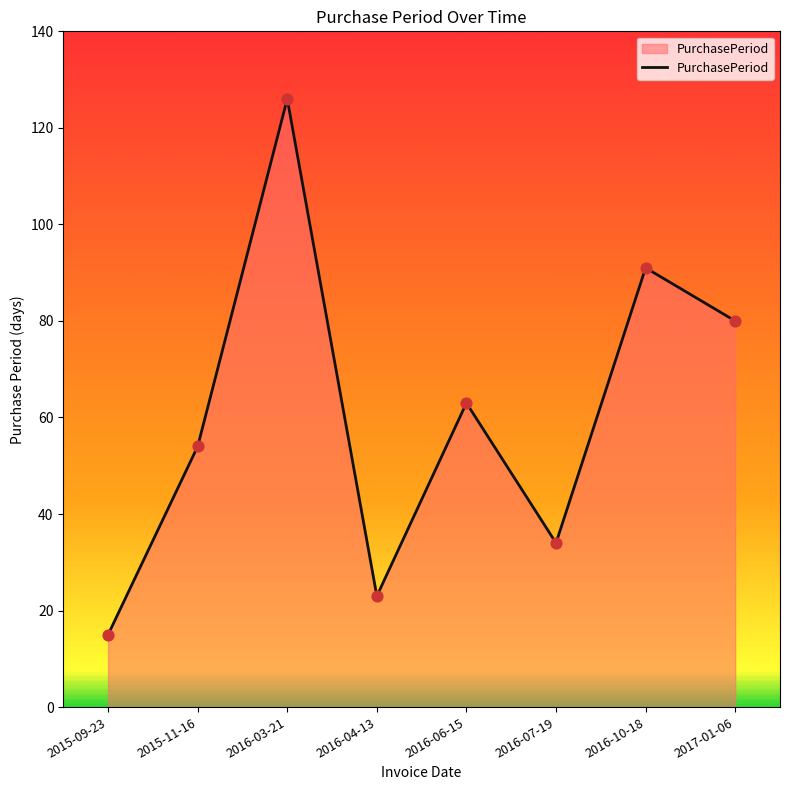

Which has a higher value, 2016-10-18 or 2016-03-21?

2016-03-21